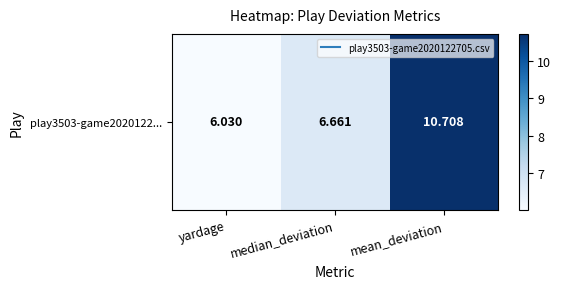

Rank the categories by value from highest to lowest.

mean_deviation, median_deviation, yardage